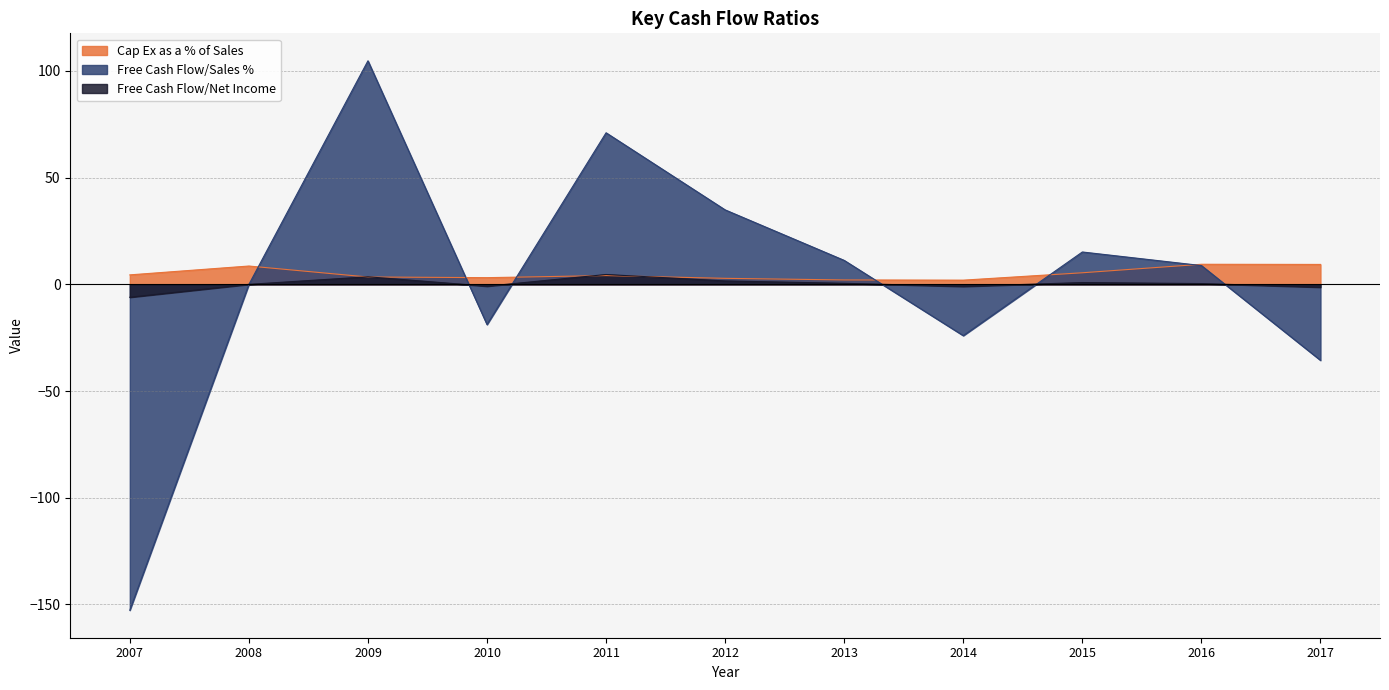

The value of Free Cash Flow/Sales % at 2011 is 71.0. True or false?

True